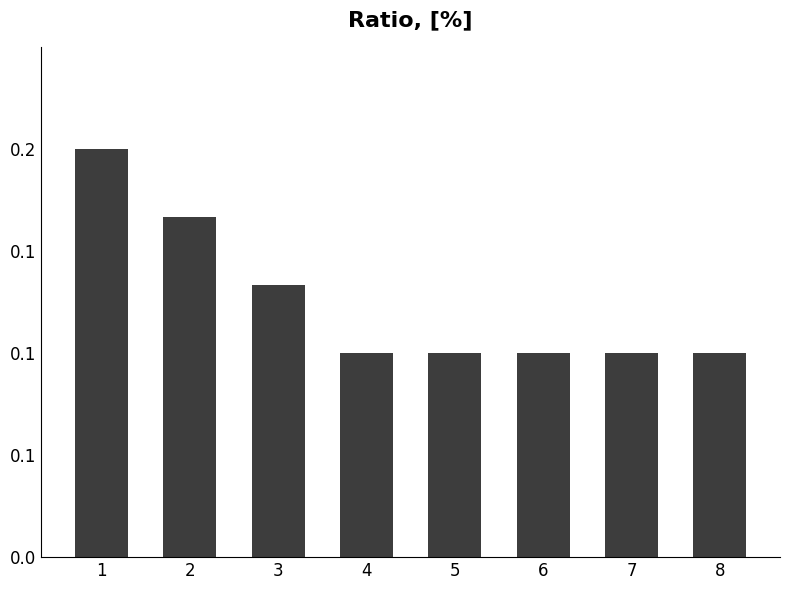

Which label corresponds to the largest value in the chart?

1